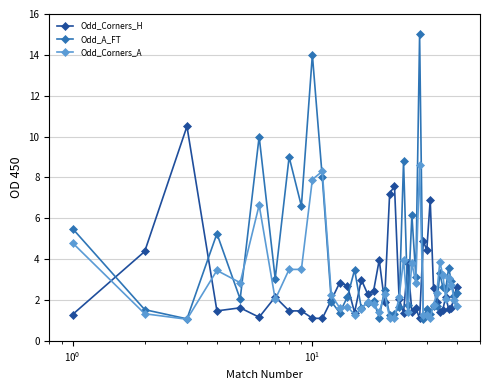

How many series are shown in this chart?

3